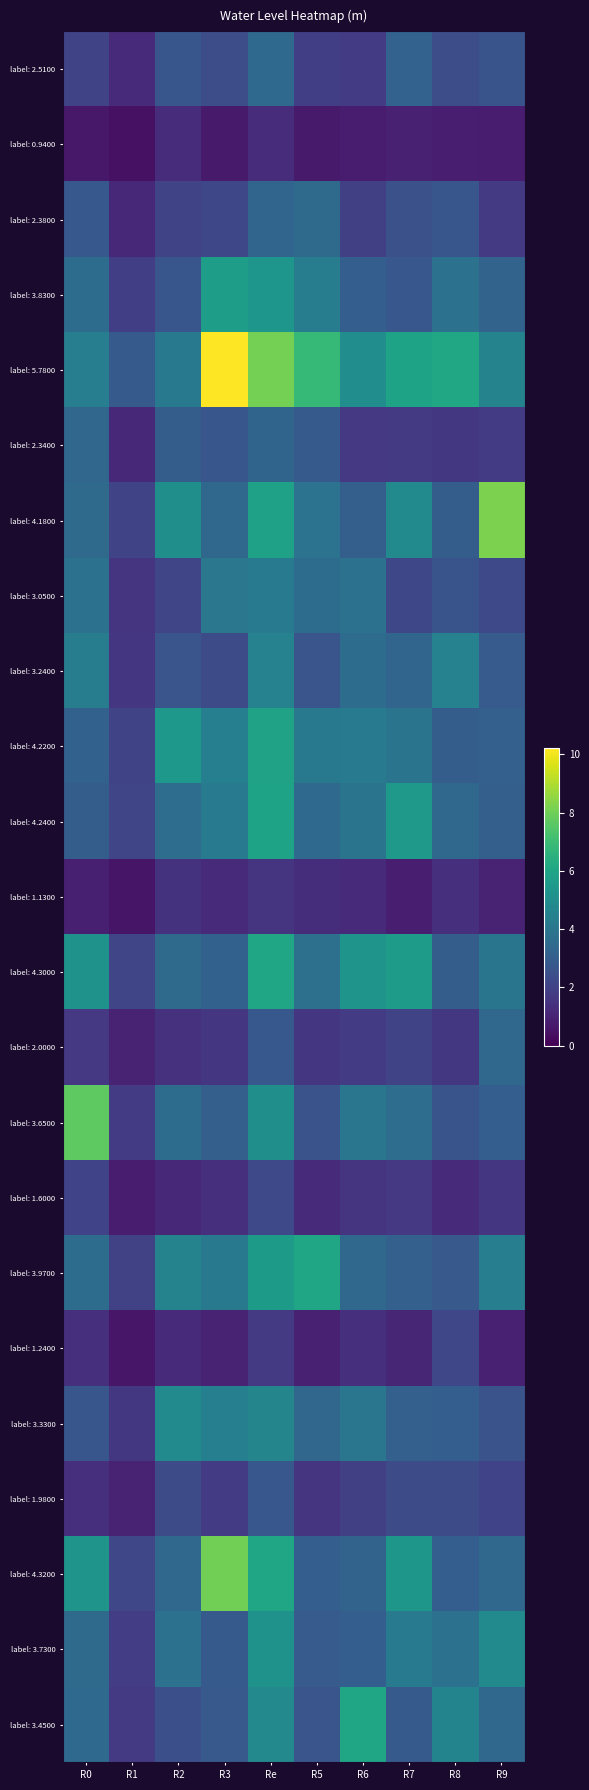

Which series has the largest range (max minus min)?

label: 5.7800